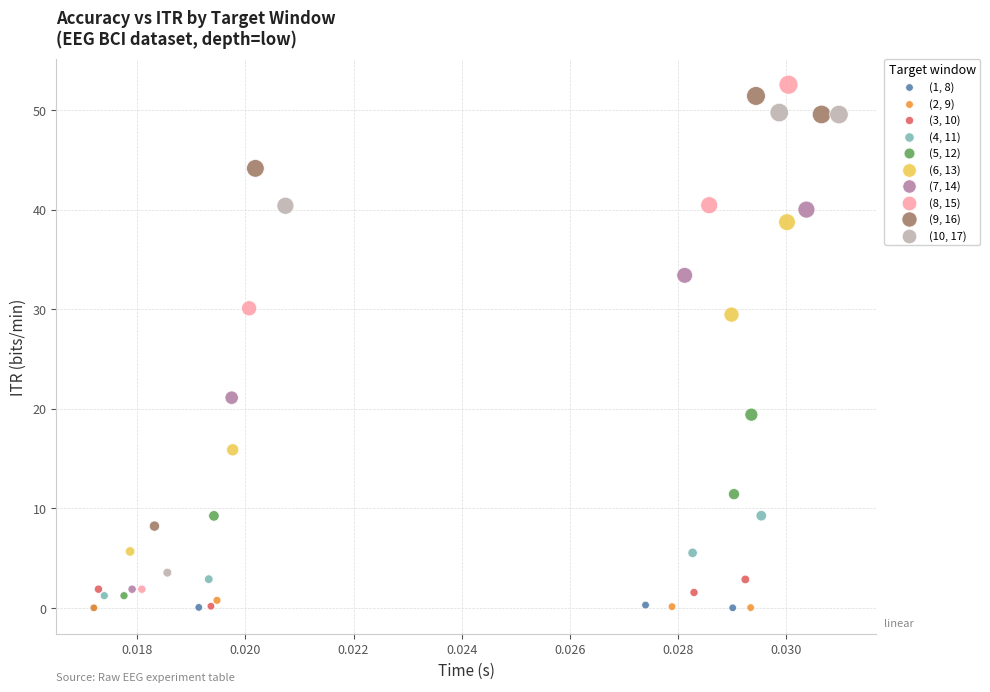

Which series has the largest Y range (max minus min)?

(8, 15)